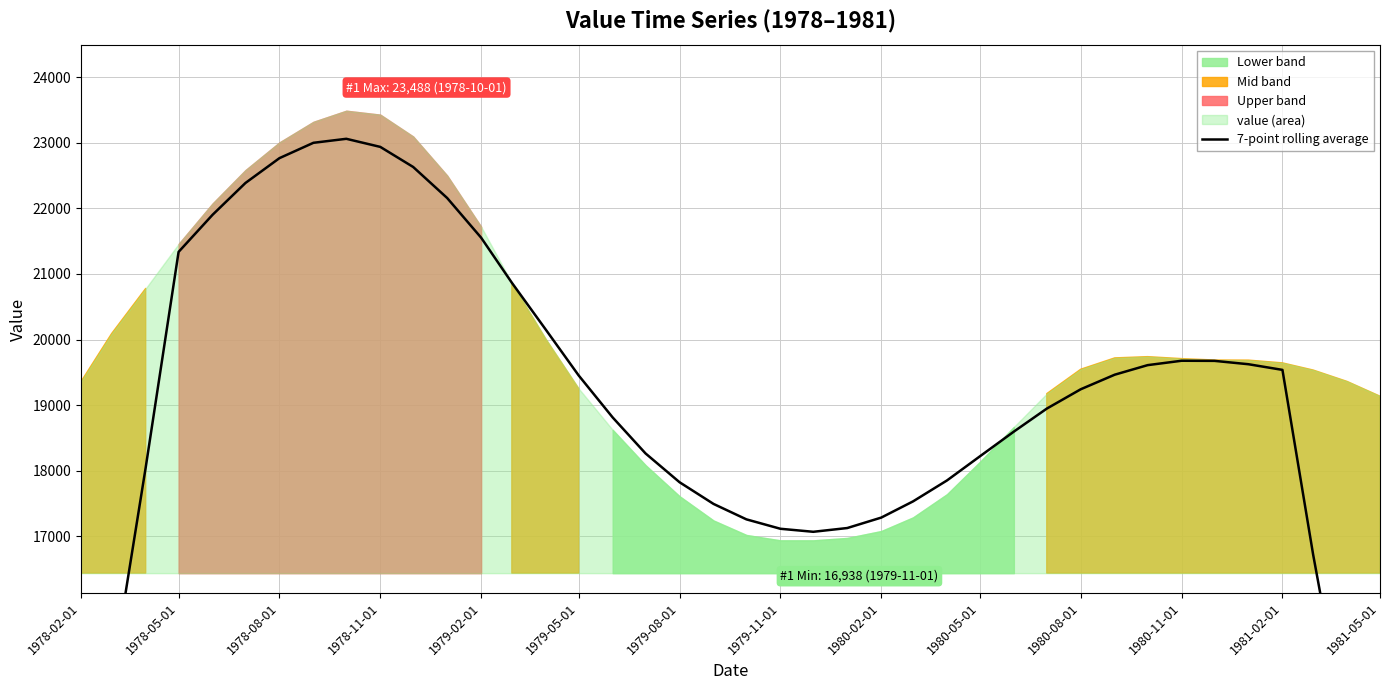

How many lines are shown in the chart?

1